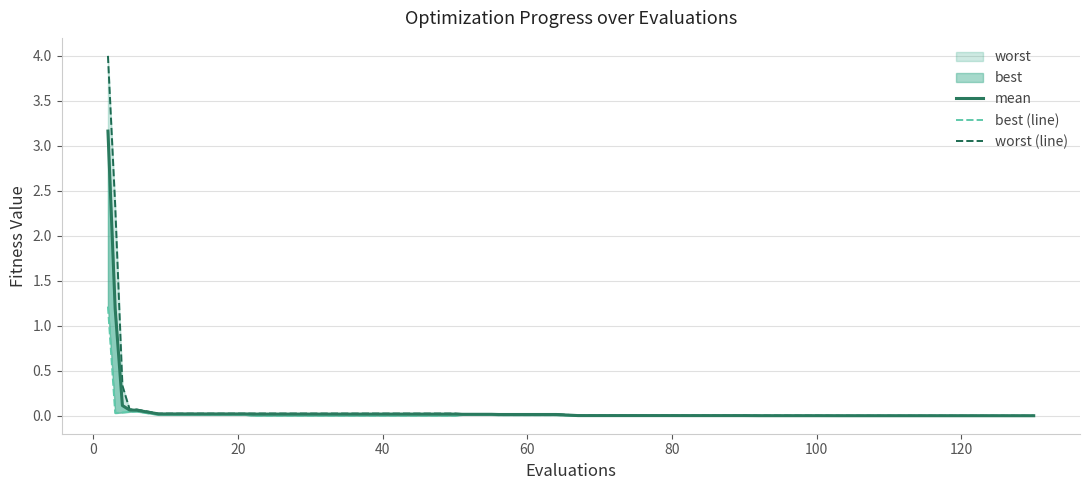

How many lines are shown in the chart?

3